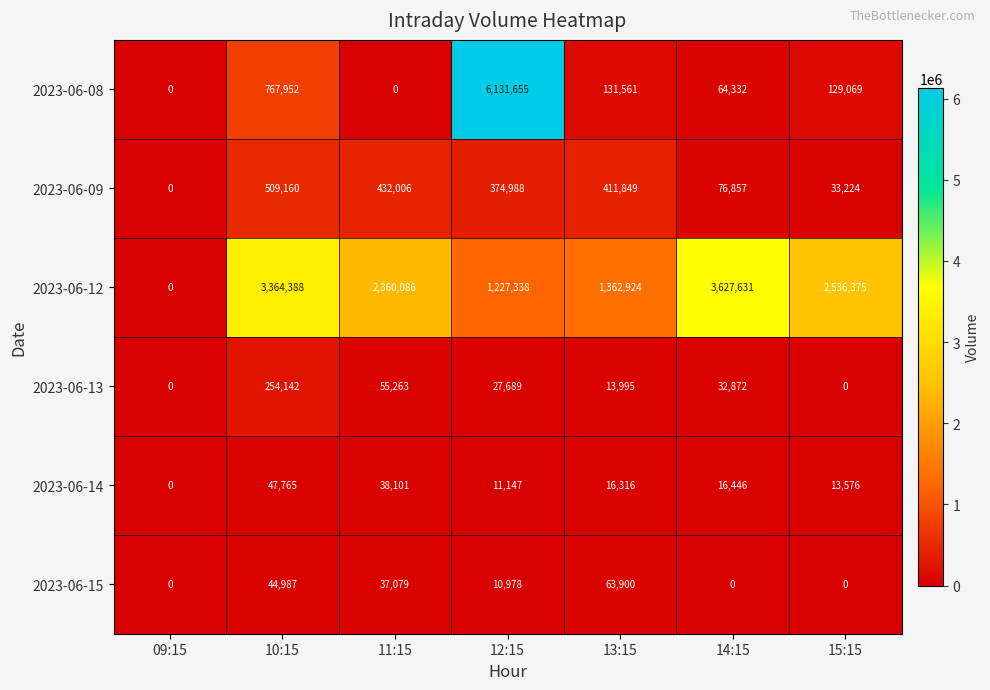

Between 14:15 and 15:15, which series saw the biggest shift?

2023-06-12